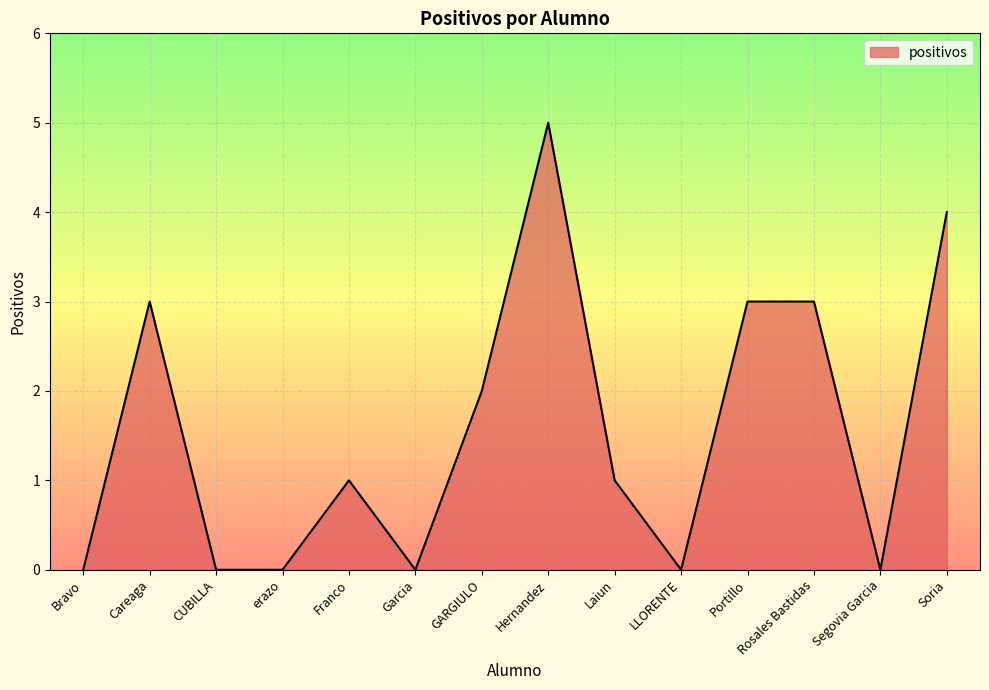

What is the change in value from Bravo to Franco?

+1